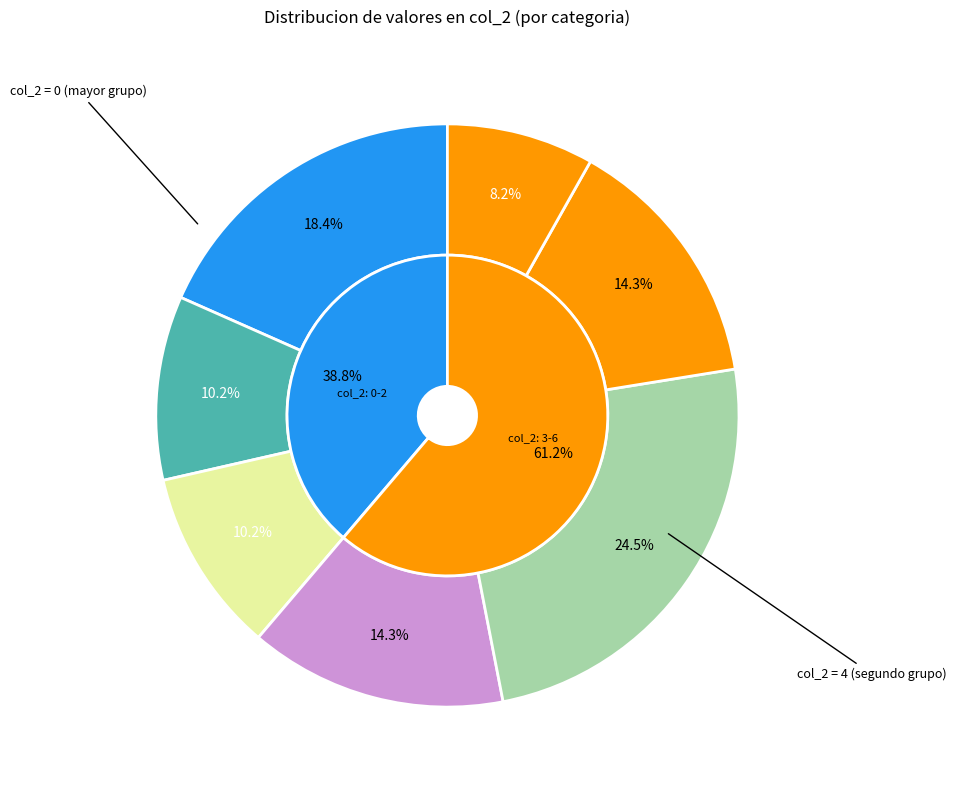

True or false: 1 accounts for 11% of the total.

False